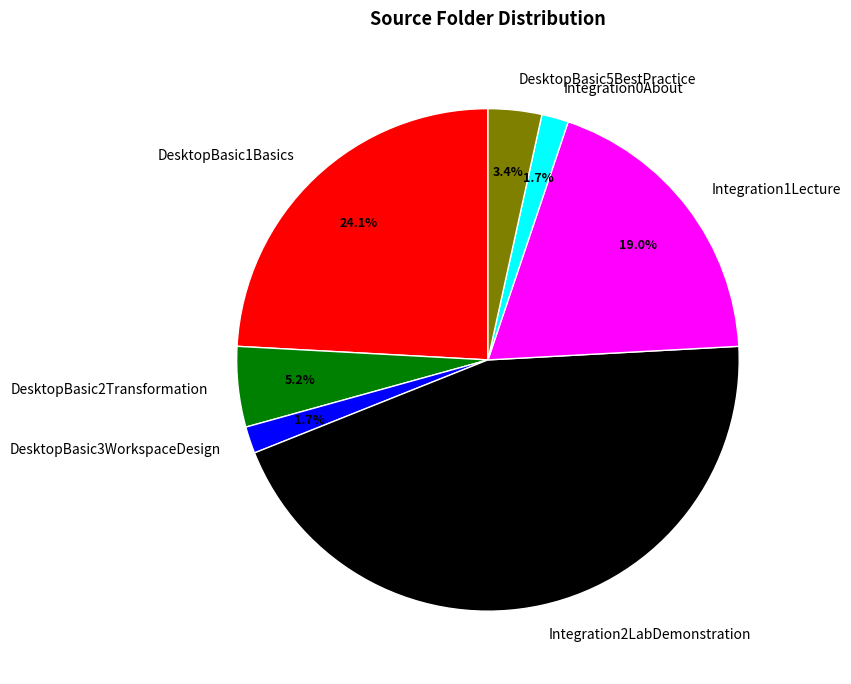

Which slice is the largest?

Integration2LabDemonstration